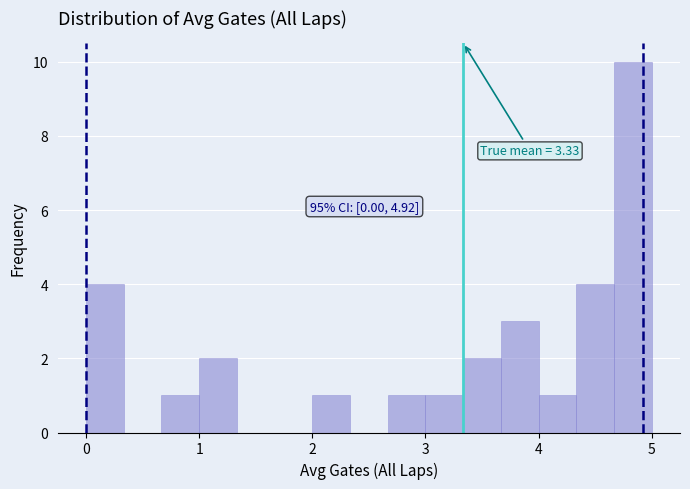

Read against the x-axis, roughly where is the centre of the tallest bar?

4.8